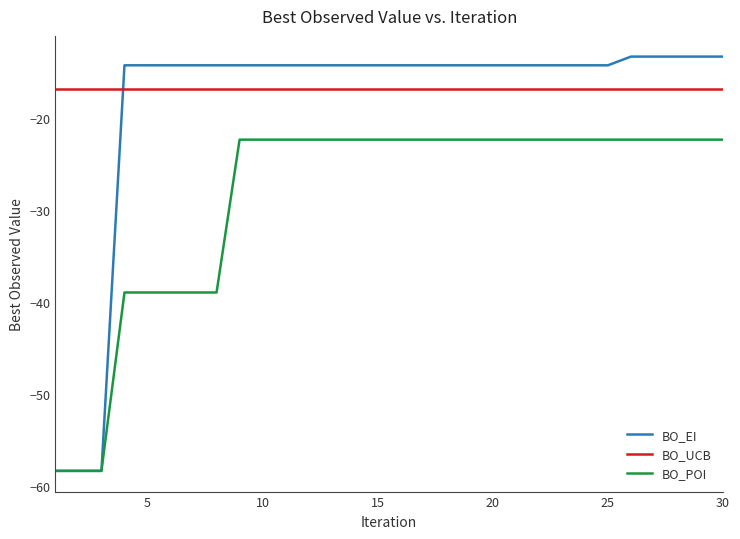

True or false: BO_POI and BO_UCB cross at least once.

False